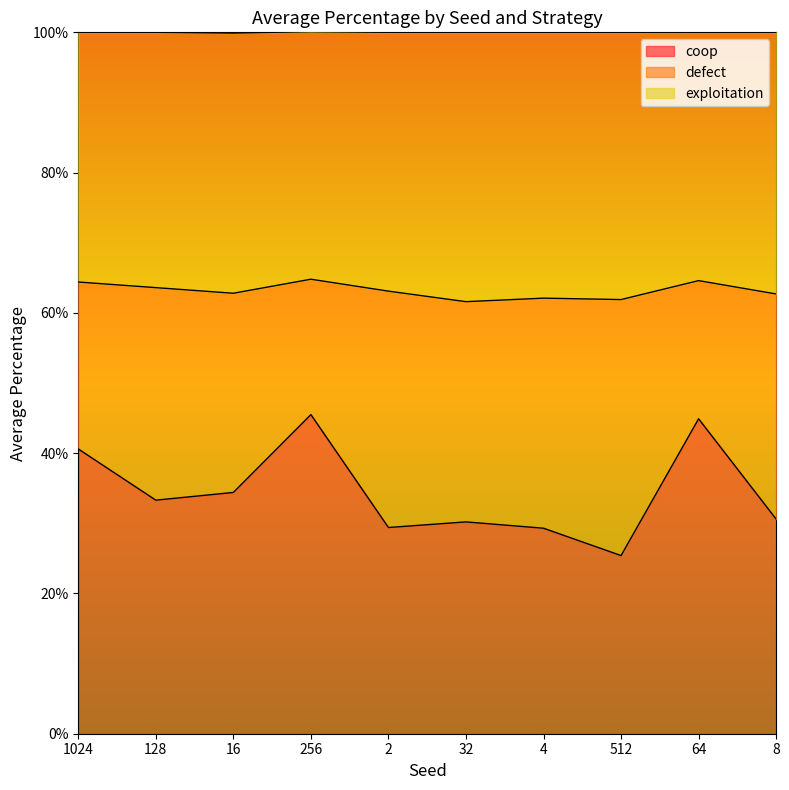

Which series has the largest range (max minus min)?

coop